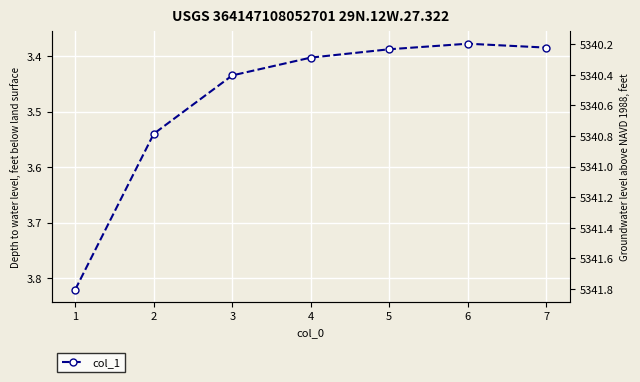

What is the average value?

3.5